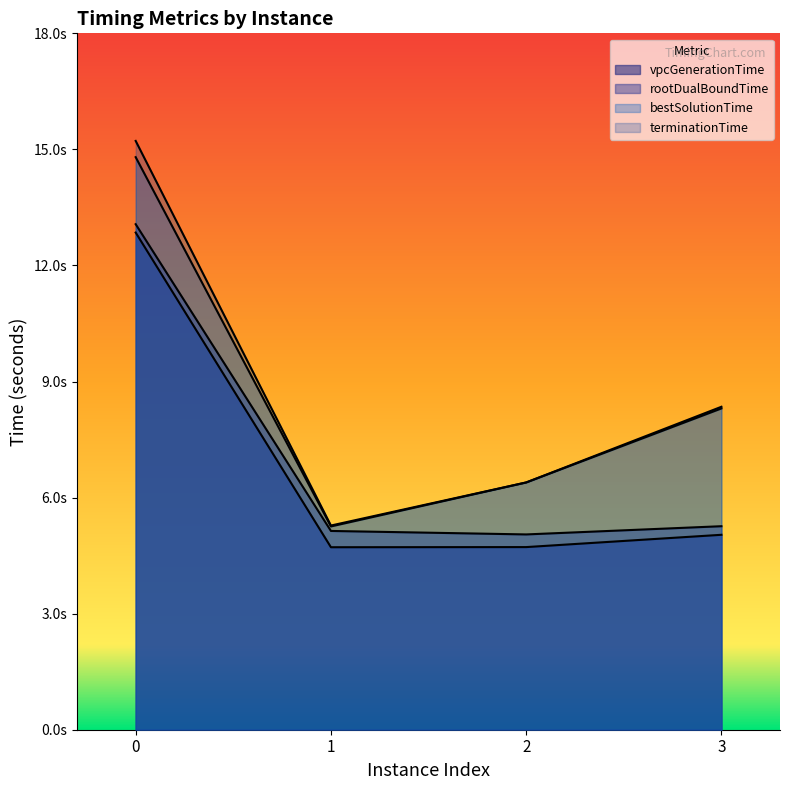

True or false: rootDualBoundTime and vpcGenerationTime cross at least once.

False